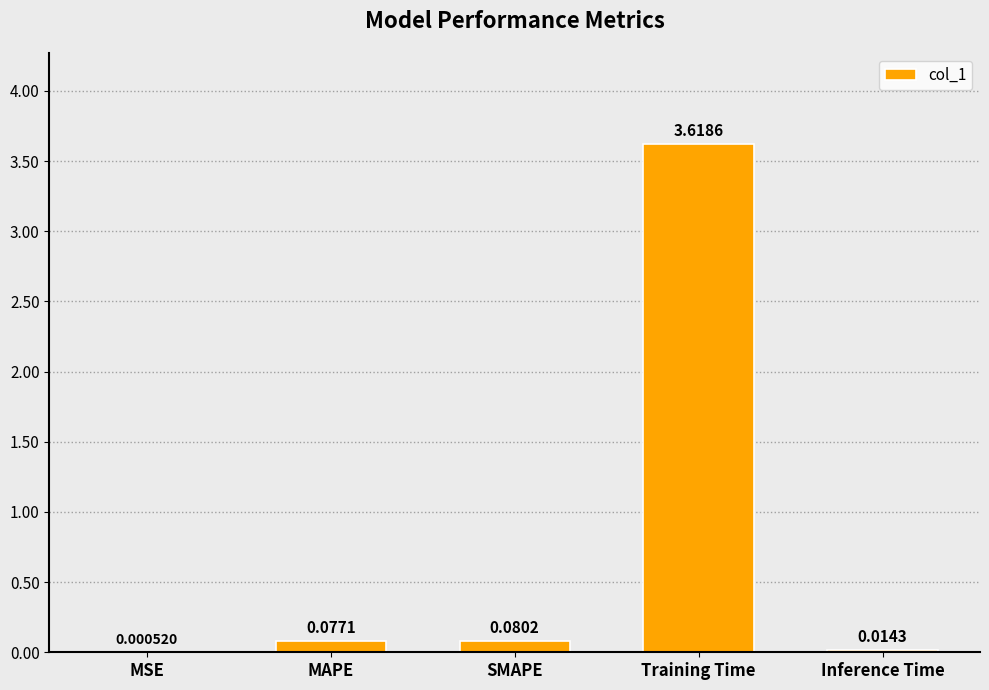

What is the change in value from MAPE to Training Time?

+3.5